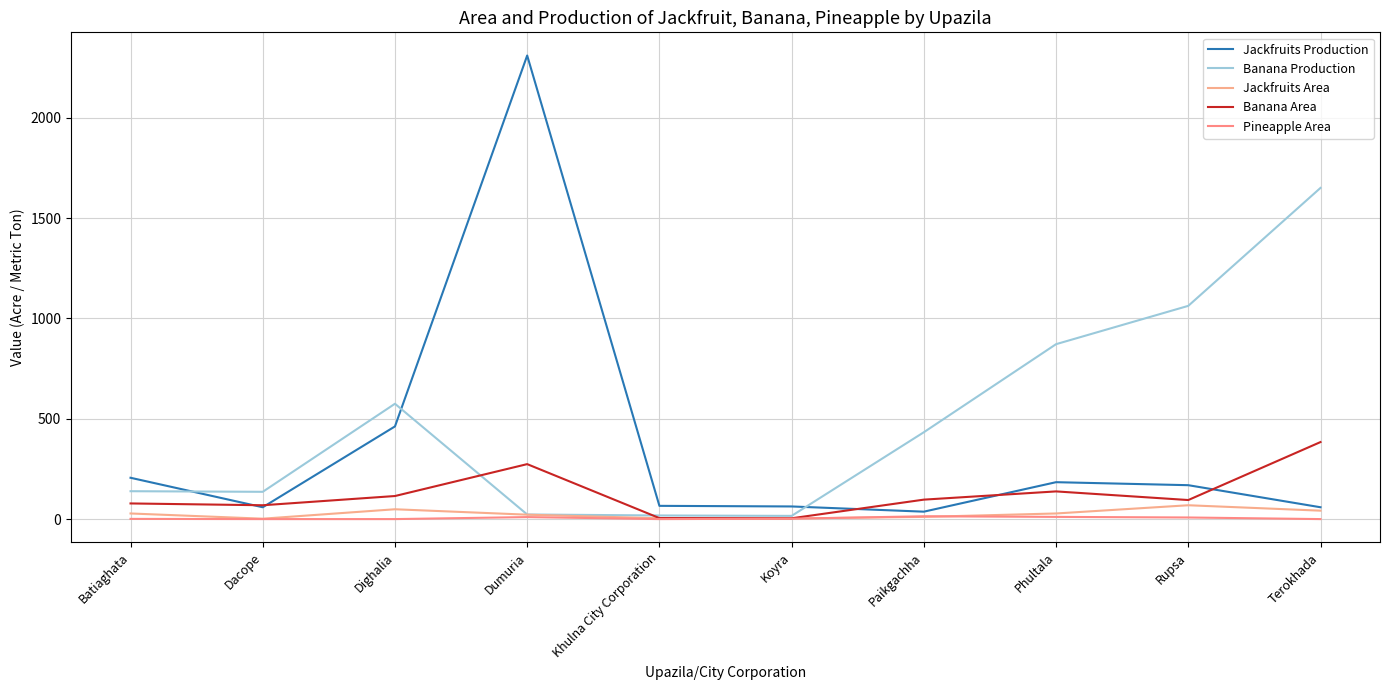

Does the chart have visible grid lines?

Yes